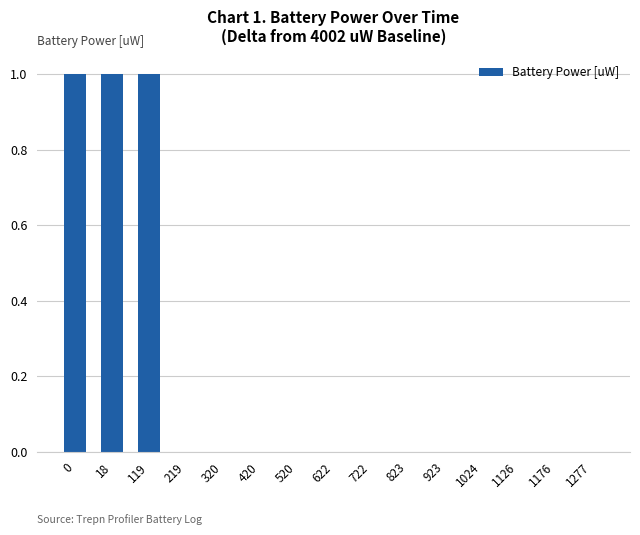

Are the bars grouped side by side (vs. stacked)?

No